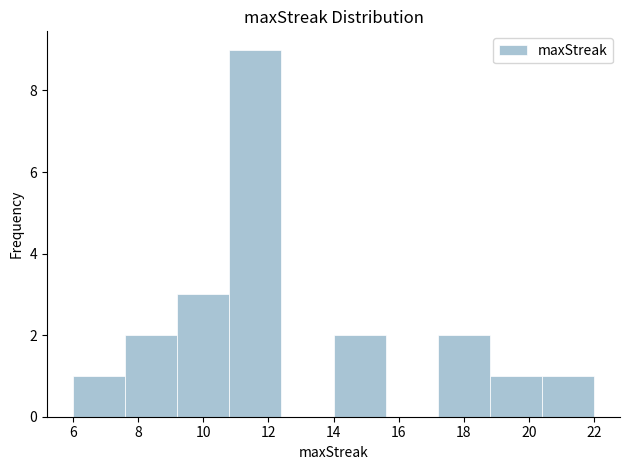

Over which range of the x-axis is the bar tallest?

10.8 to 12.4